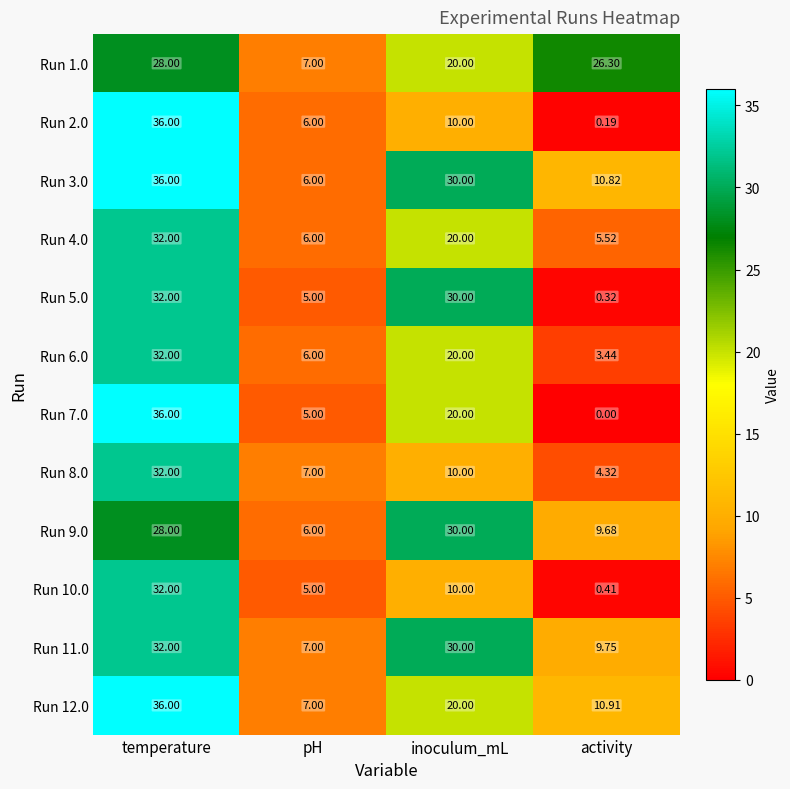

At which category is the sum across all series the highest?

temperature